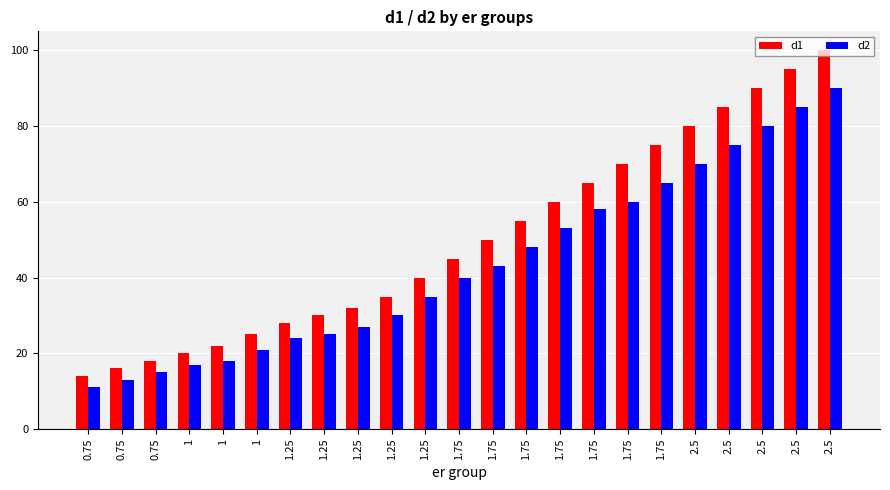

How many series are shown in this chart?

2